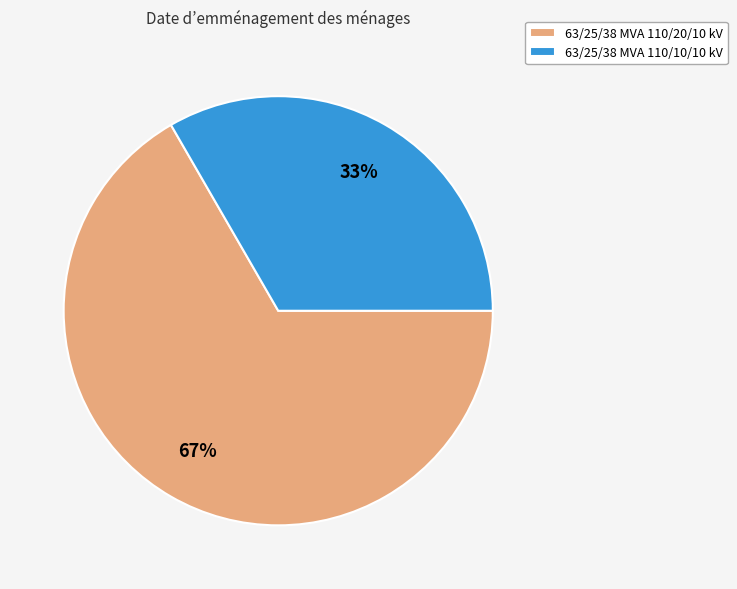

What is the ratio of the value at 63/25/38 MVA 110/10/10 kV to the value at 63/25/38 MVA 110/20/10 kV?

0.5